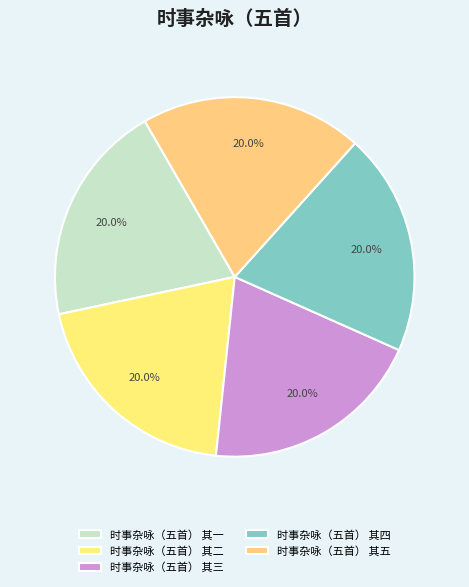

How many segments does this pie chart have?

5